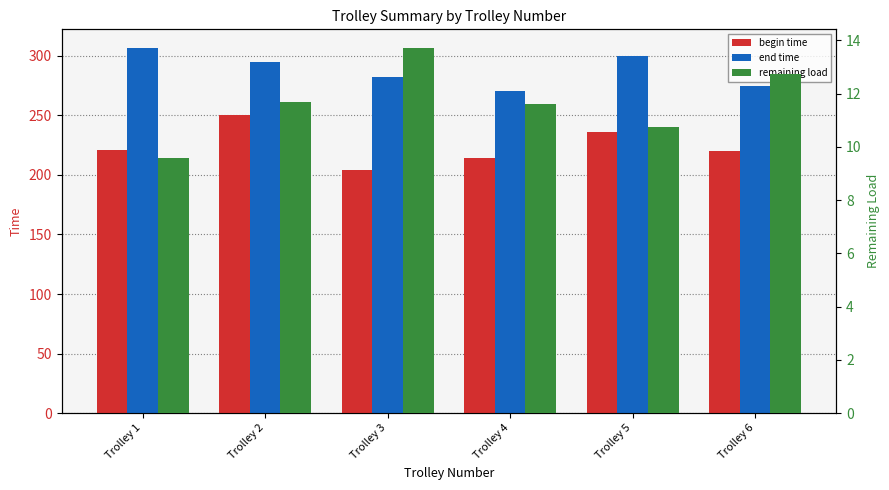

Between Trolley 2 and Trolley 3, which series saw the biggest shift?

begin time